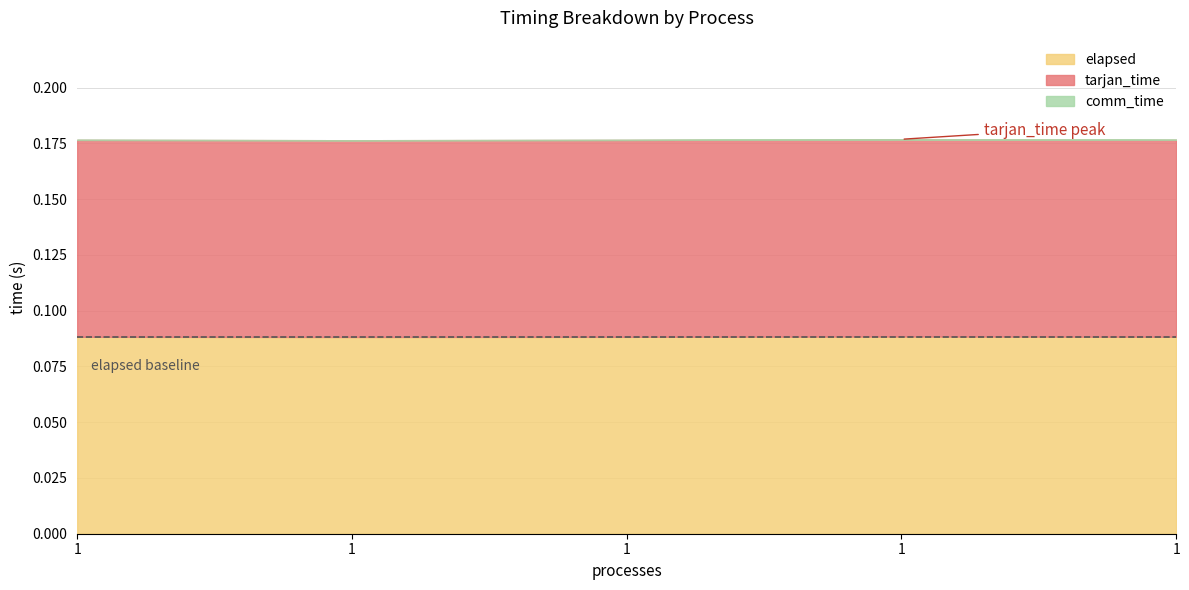

Between 1 and 1, which series saw the biggest shift?

tarjan_time